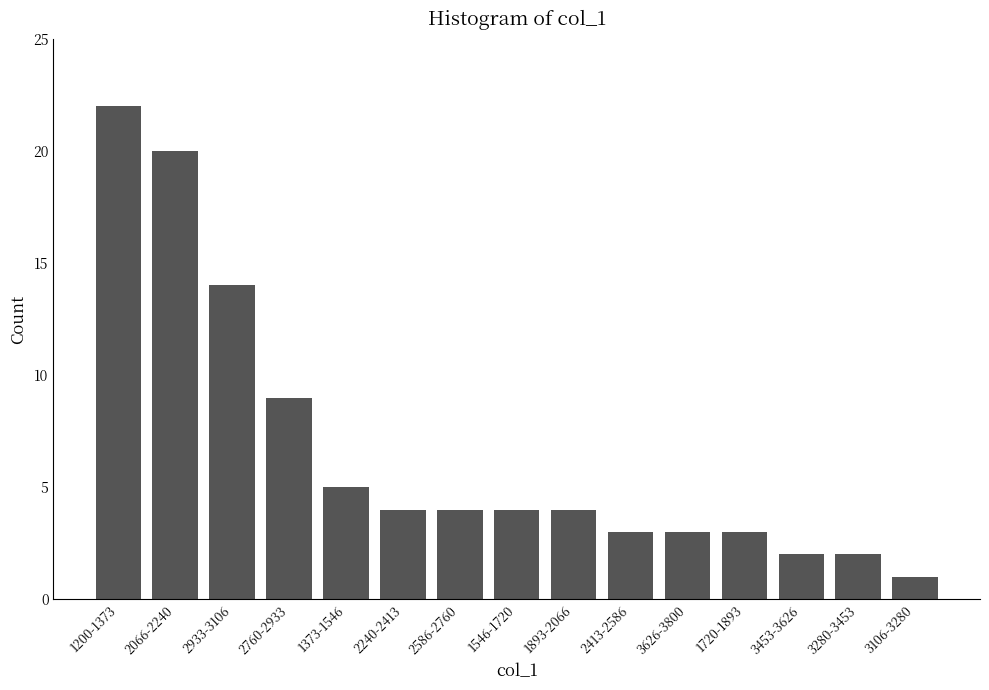

Reading left to right, extract all data points from this chart.

1200-1373=22	2066-2240=20	2933-3106=14	2760-2933=9	1373-1546=5	2240-2413=4	2586-2760=4	1546-1720=4	1893-2066=4	2413-2586=3	3626-3800=3	1720-1893=3	3453-3626=2	3280-3453=2	3106-3280=1